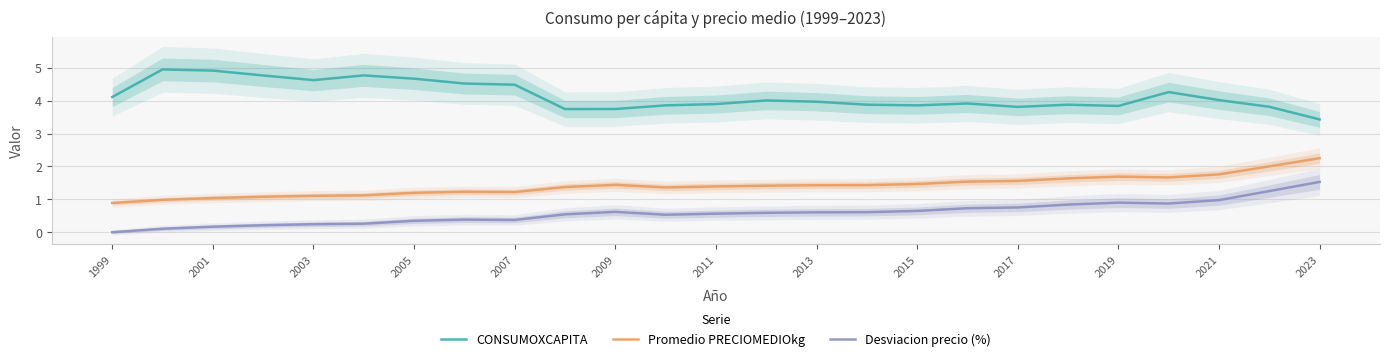

The value of CONSUMOXCAPITA at 2019 is 6.1. True or false?

False